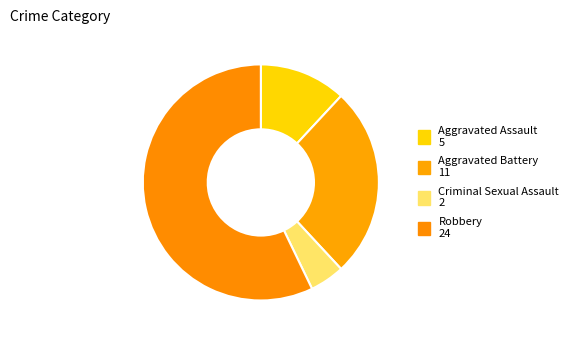

Is there a majority slice in this chart?

Yes